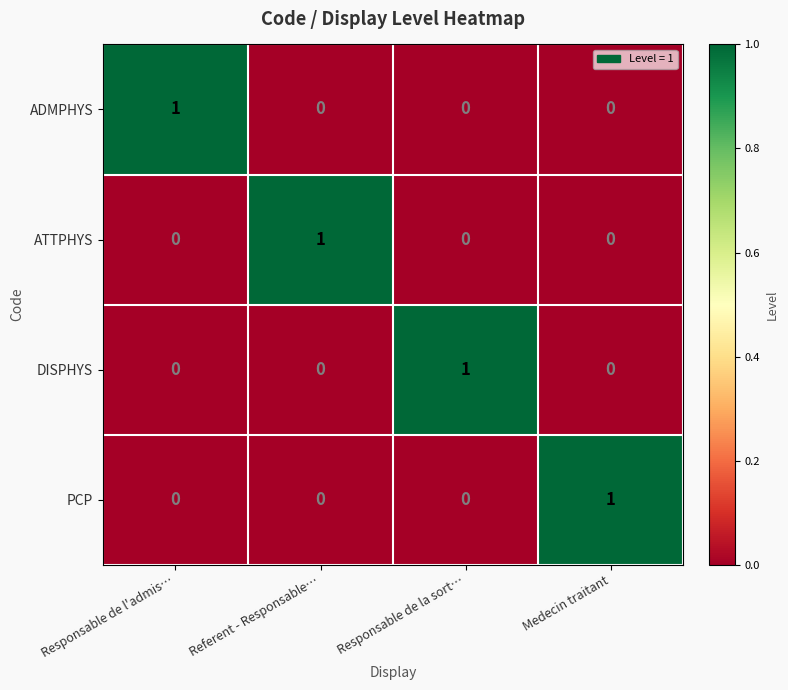

How many PCP values are between 0 and 1?

4